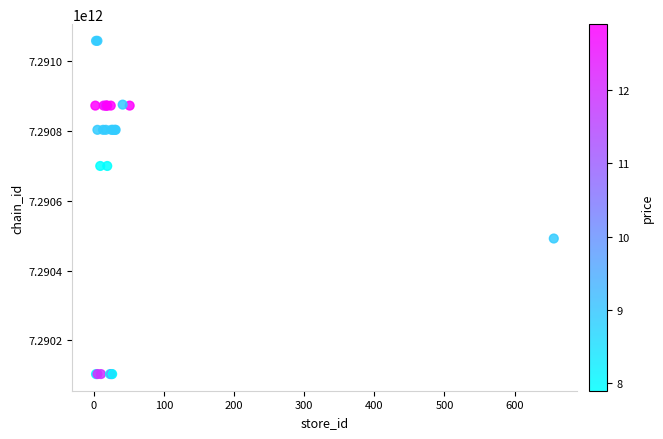

What Y value in the scatter plot is closest to 7290581126012?

7290492000005